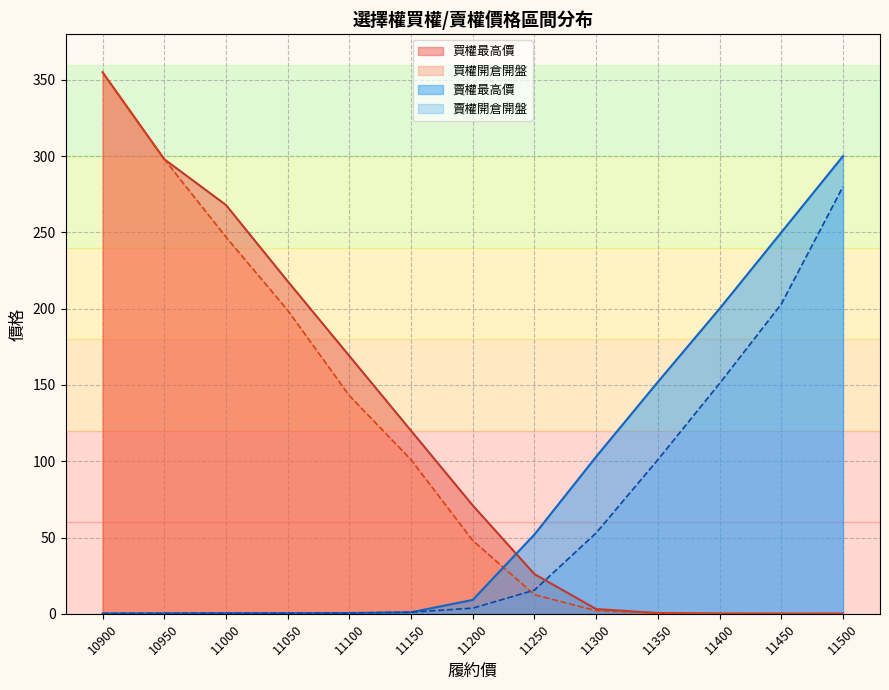

True or false: 買權開倉開盤 and 買權最高價 cross at least once.

False